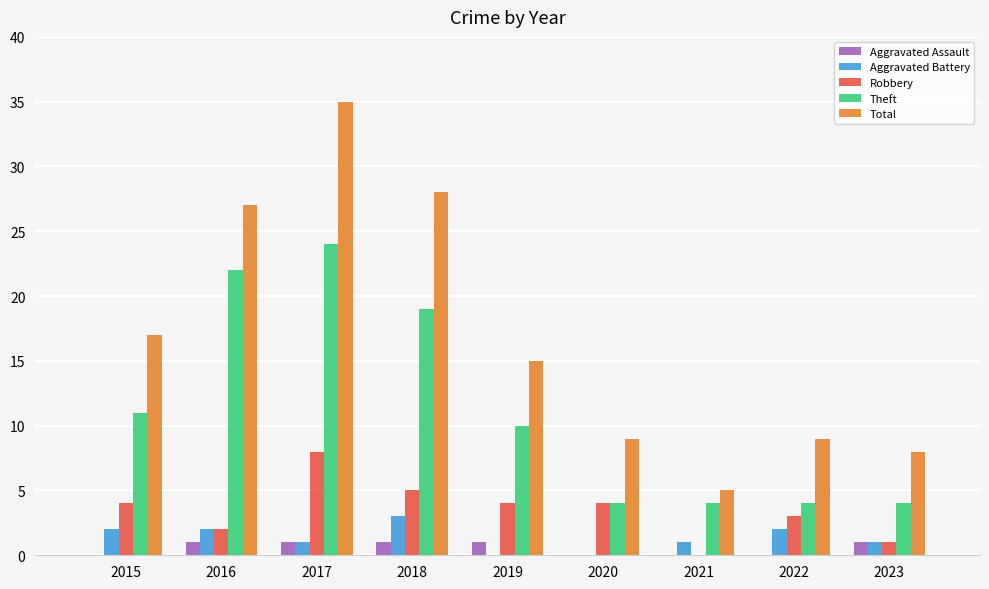

What are all the series names shown in the legend?

Aggravated Assault, Aggravated Battery, Robbery, Theft, Total